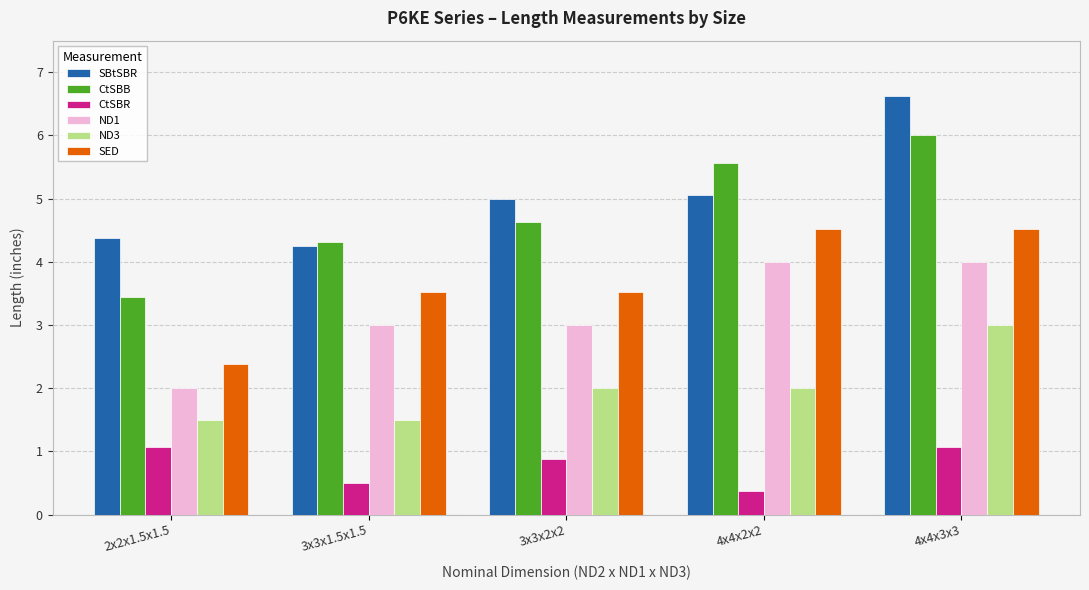

At which category is the sum across all series the highest?

4x4x3x3